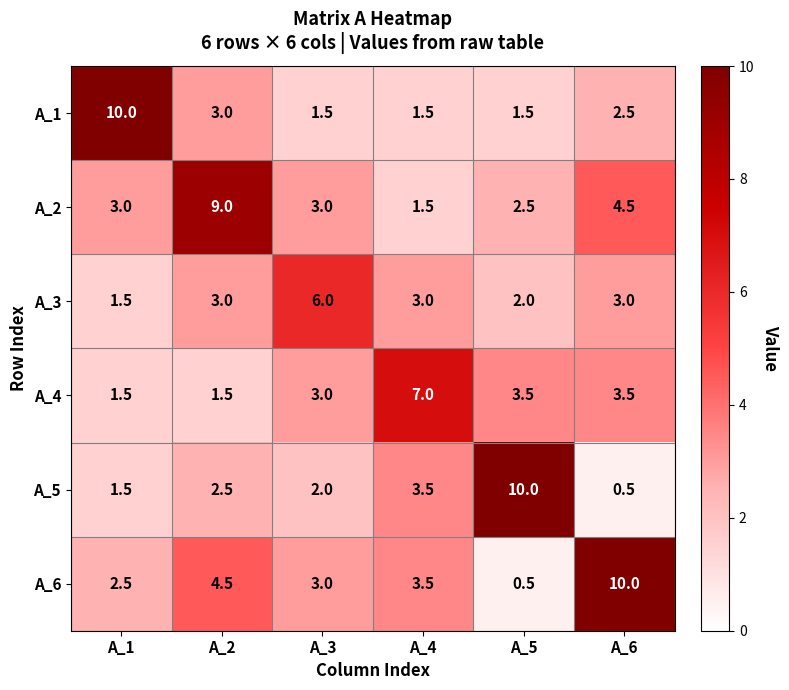

What is the approximate value of A_2 at A_6?

4.5